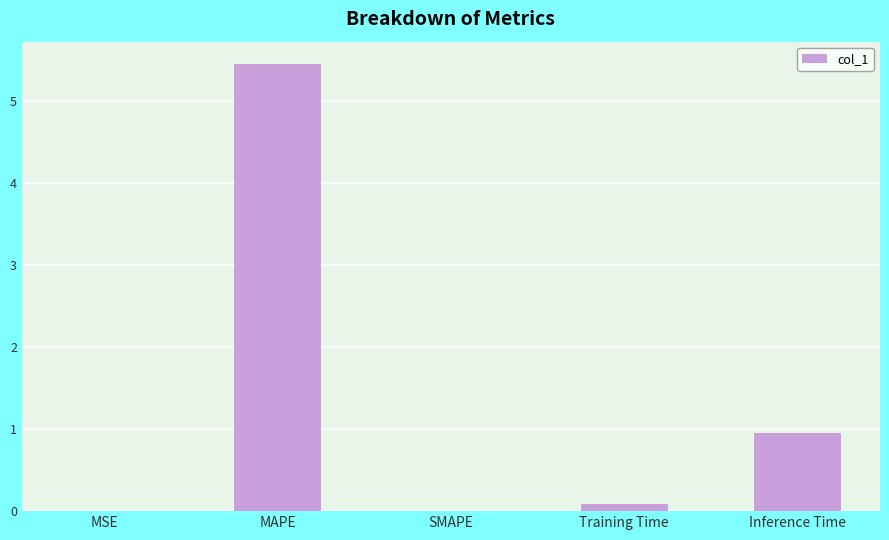

Are the bars horizontal?

No